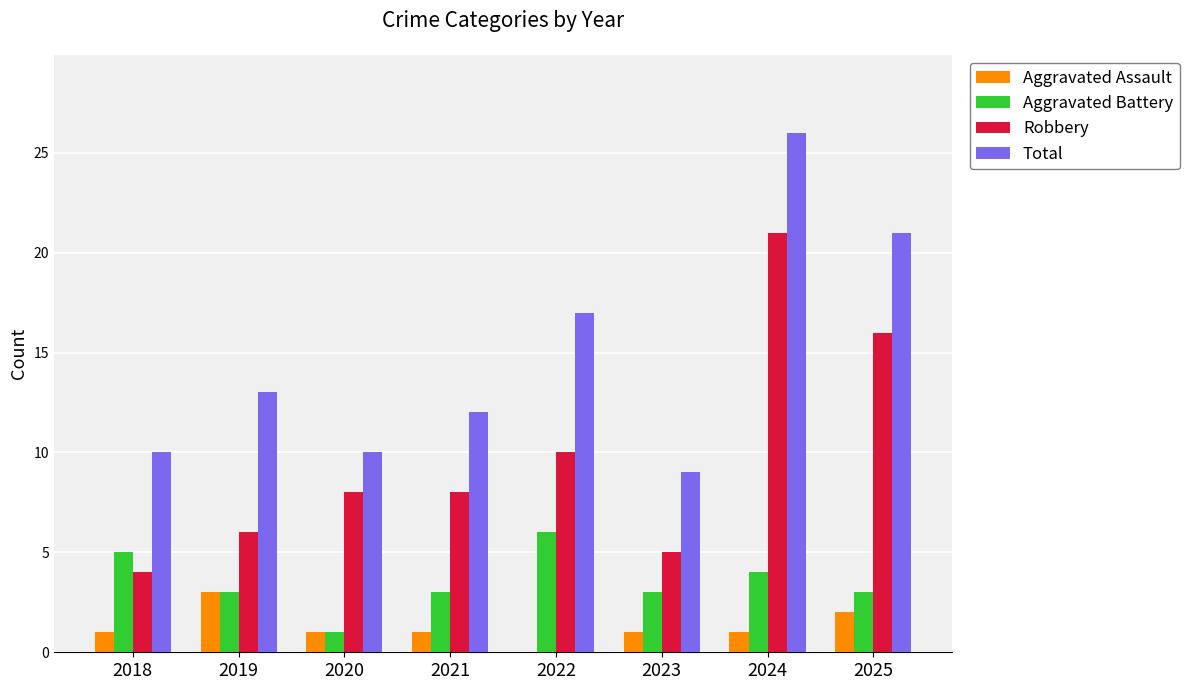

Between 2022 and 2023, which series saw the biggest shift?

Total